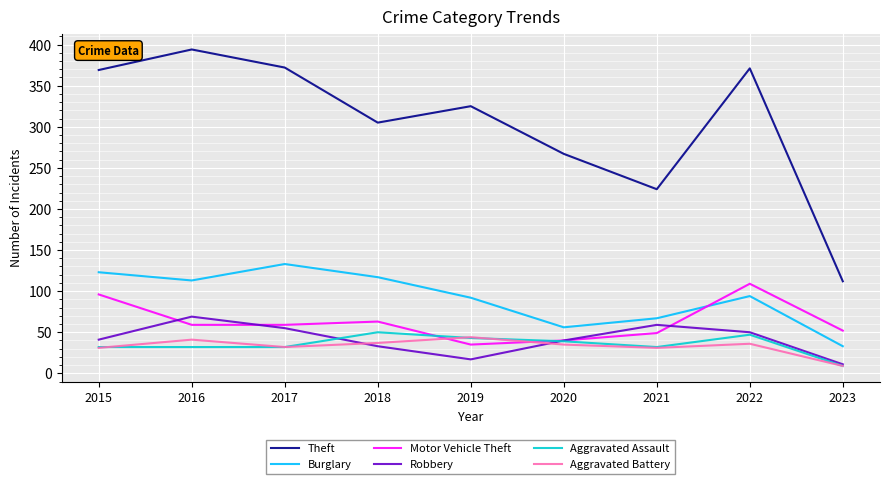

The Robbery series shows 15 at 2022. True or false?

False